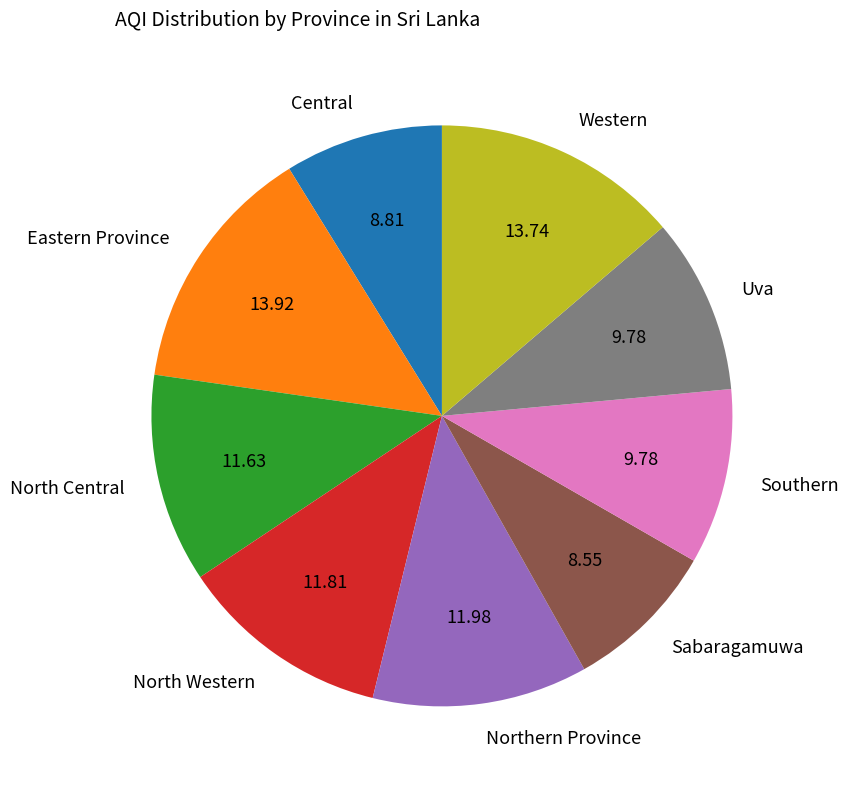

Does any single category account for the majority?

No